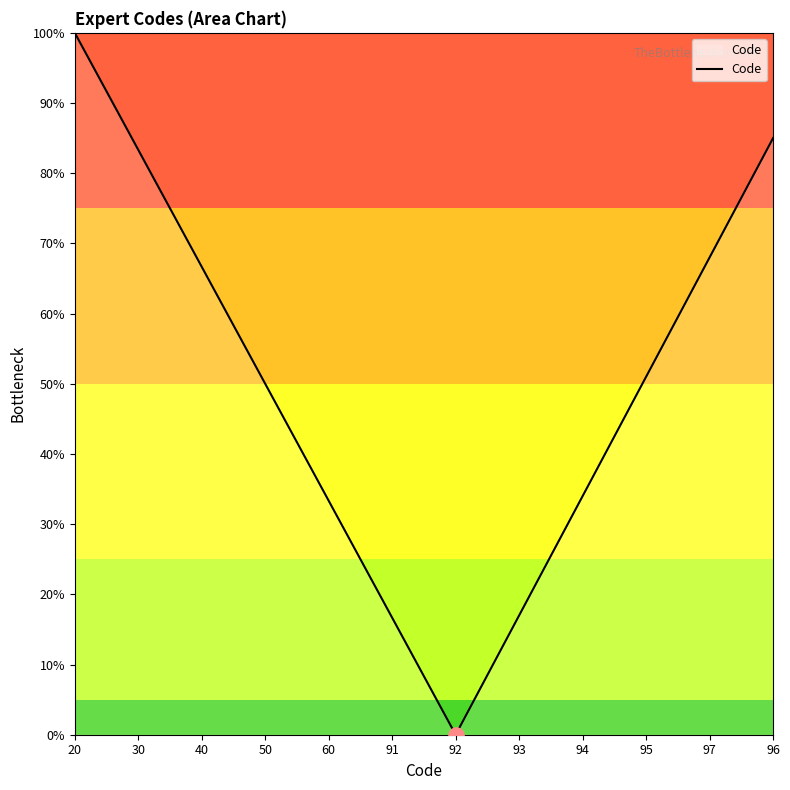

Between 97 and 93, which is larger?

97